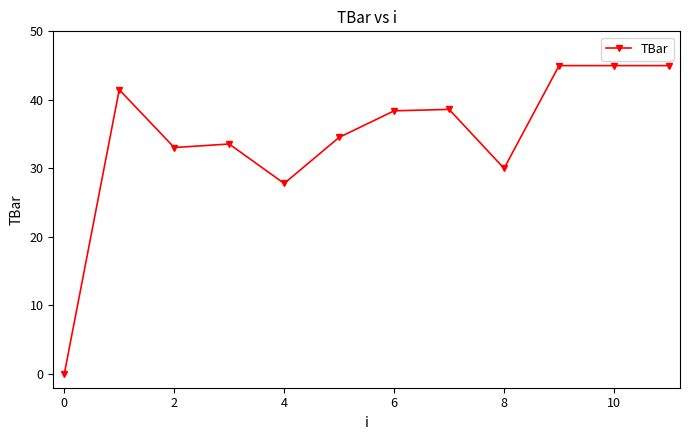

What is the value of the 8th point from the left?

38.6